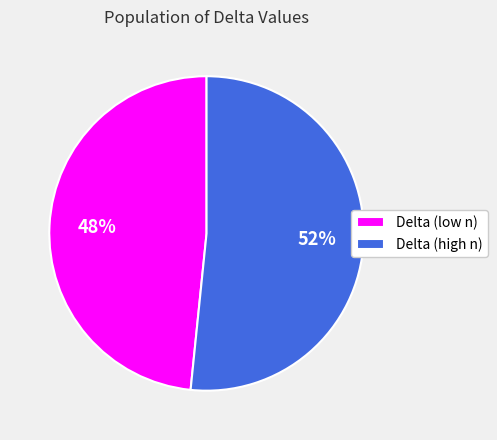

Combined, do Delta (high n) and Delta (low n) account for over 50%?

Yes